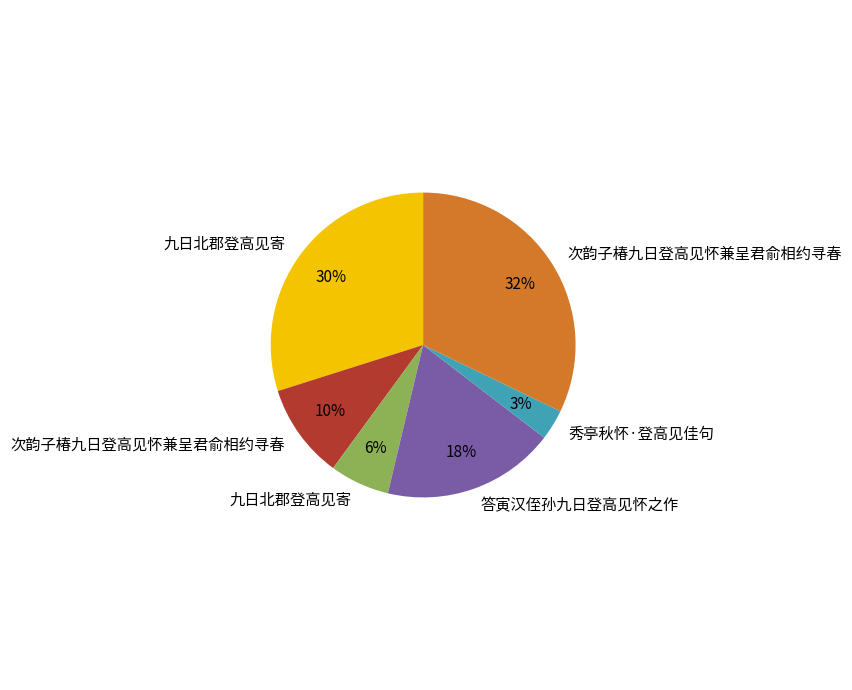

To the nearest percent, what is the average slice percentage?

17%